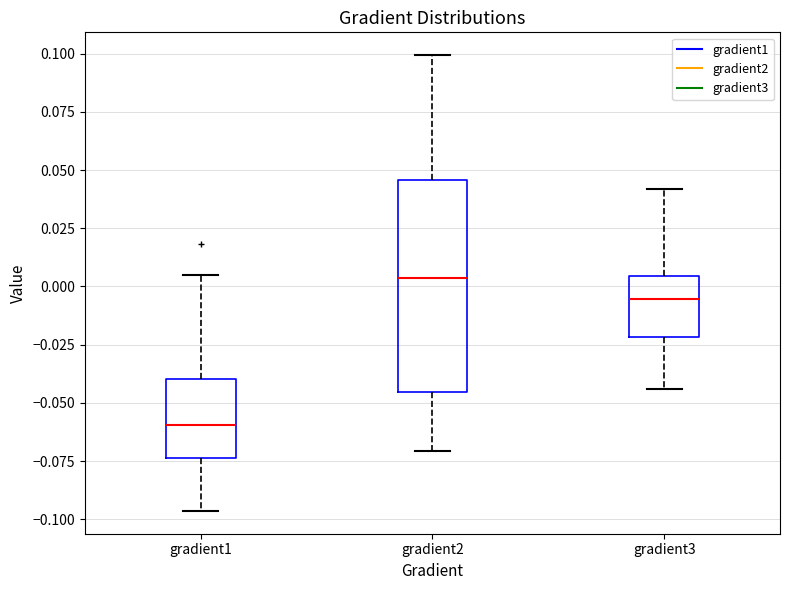

Reading left to right, read every box against the y-axis: the position of its median line, the range the box covers, and the ends of its whiskers. The values are not printed on the chart, so give them approximately, as read against the axis.

gradient1: median -0.060, box -0.075 to -0.040, whiskers -0.095 to 0.005
gradient2: median 0.005, box -0.045 to 0.045, whiskers -0.070 to 0.100
gradient3: median -0.005, box -0.020 to 0.005, whiskers -0.045 to 0.040